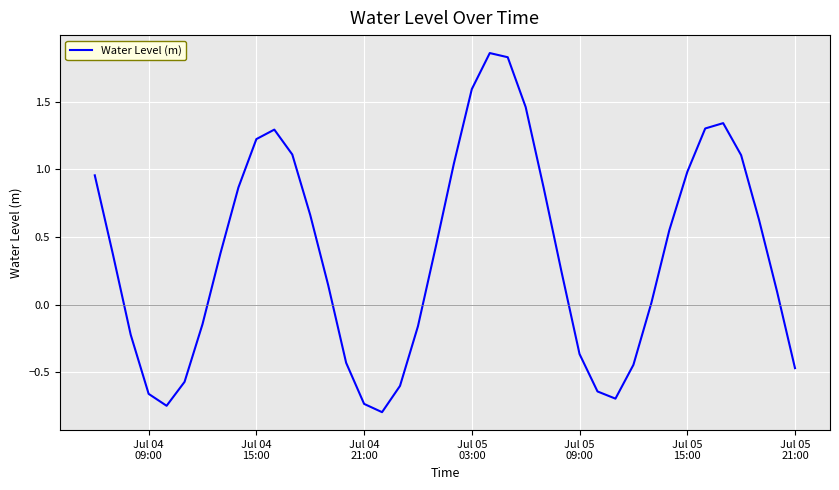

What is the minimum value shown in the chart?

-0.8